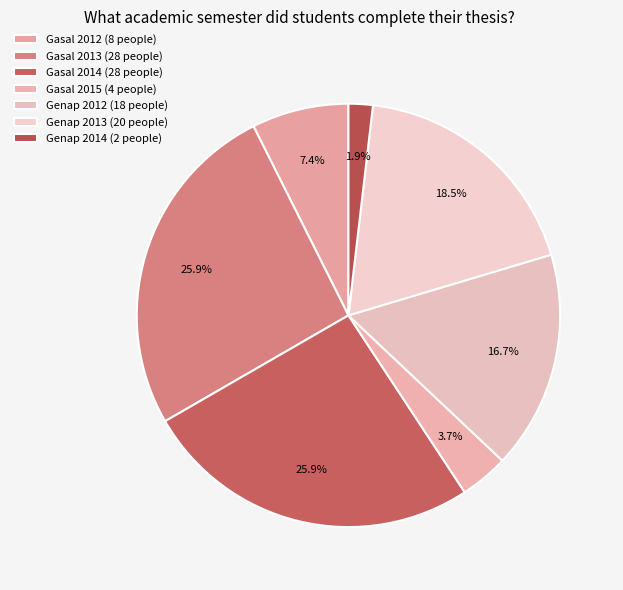

To the nearest percent, what is the difference between the largest and smallest slice percentages?

24%